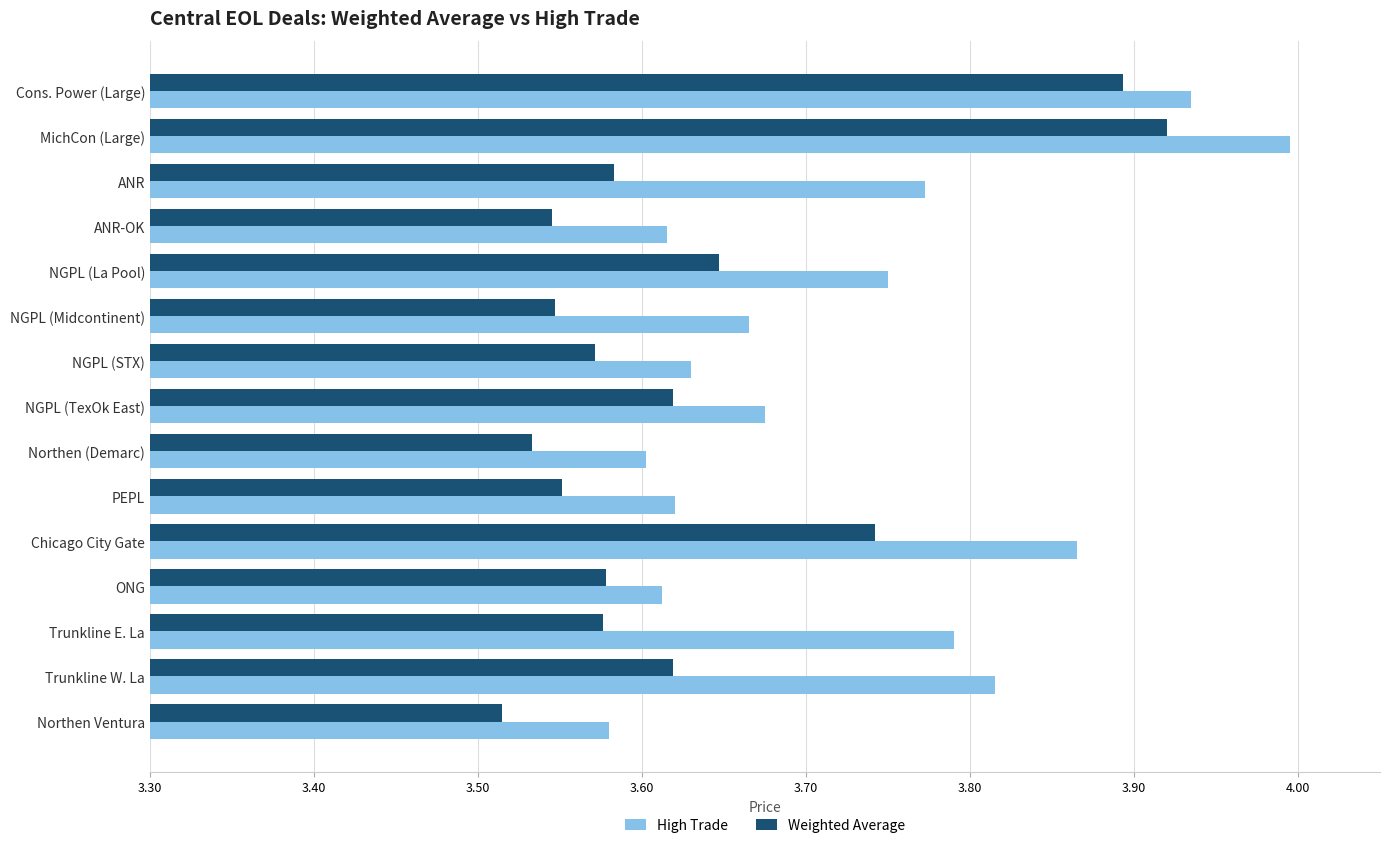

What are all the series names shown in the legend?

High Trade, Weighted Average